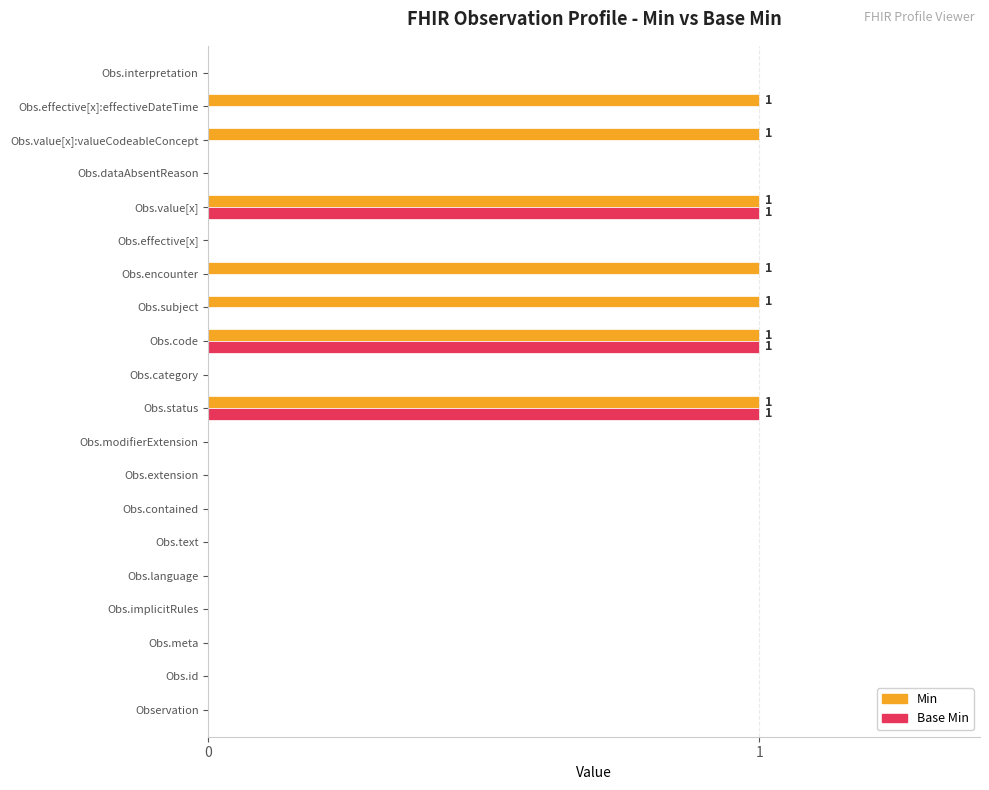

The Min series shows 0 at Obs.interpretation. True or false?

True